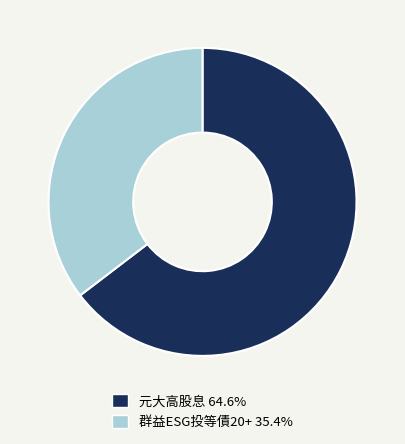

Count the number of slices in the pie.

2